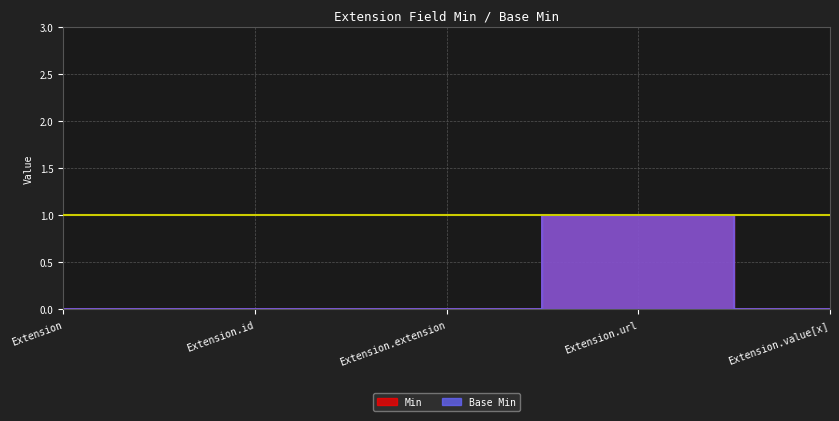

Count the Base Min values in the range 0 to 1.

5